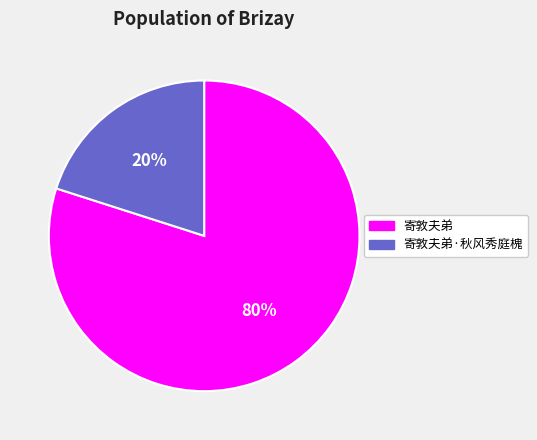

Count the number of slices in the pie.

2